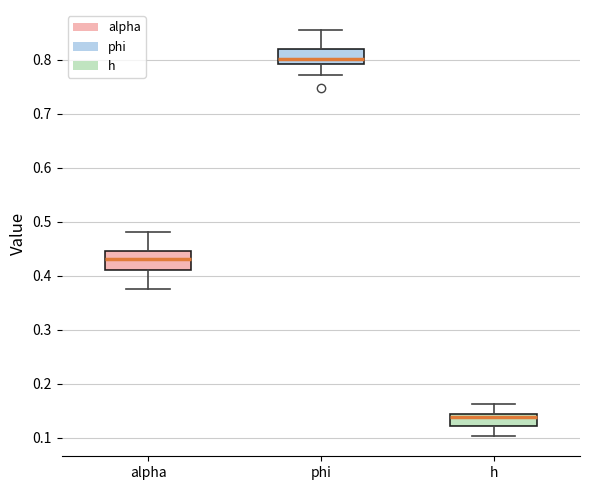

Reading left to right, read every box against the y-axis: the position of its median line, the range the box covers, and the ends of its whiskers. The values are not printed on the chart, so give them approximately, as read against the axis.

alpha: median 0.43, box 0.41 to 0.45, whiskers 0.38 to 0.48
phi: median 0.80, box 0.79 to 0.82, whiskers 0.77 to 0.85
h: median 0.14 (just below the box's upper edge), box 0.12 to 0.14, whiskers 0.10 to 0.16